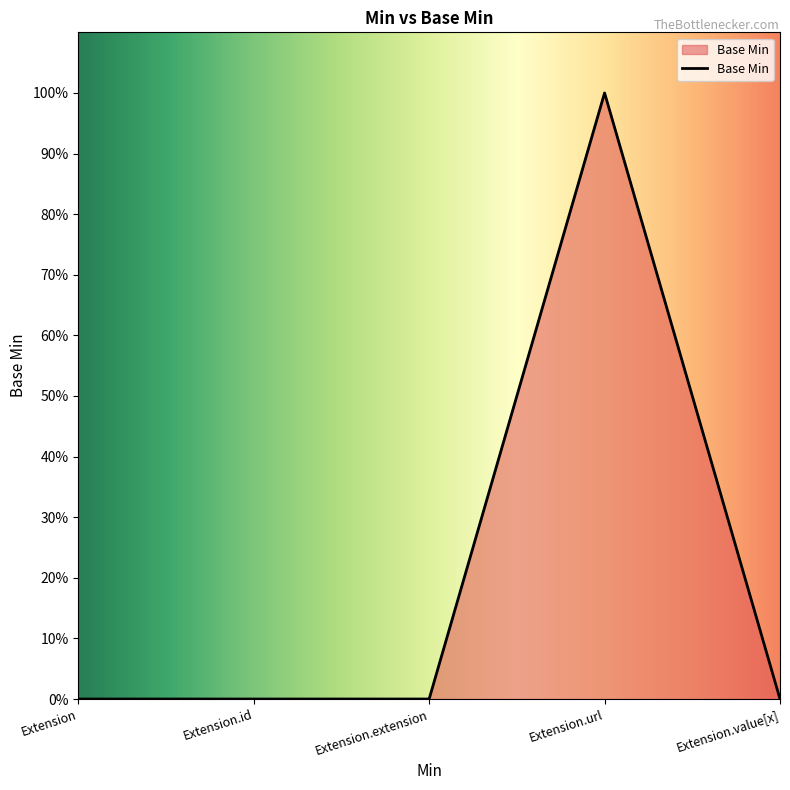

How many points are higher than both their immediate neighbors (excluding endpoints)?

1